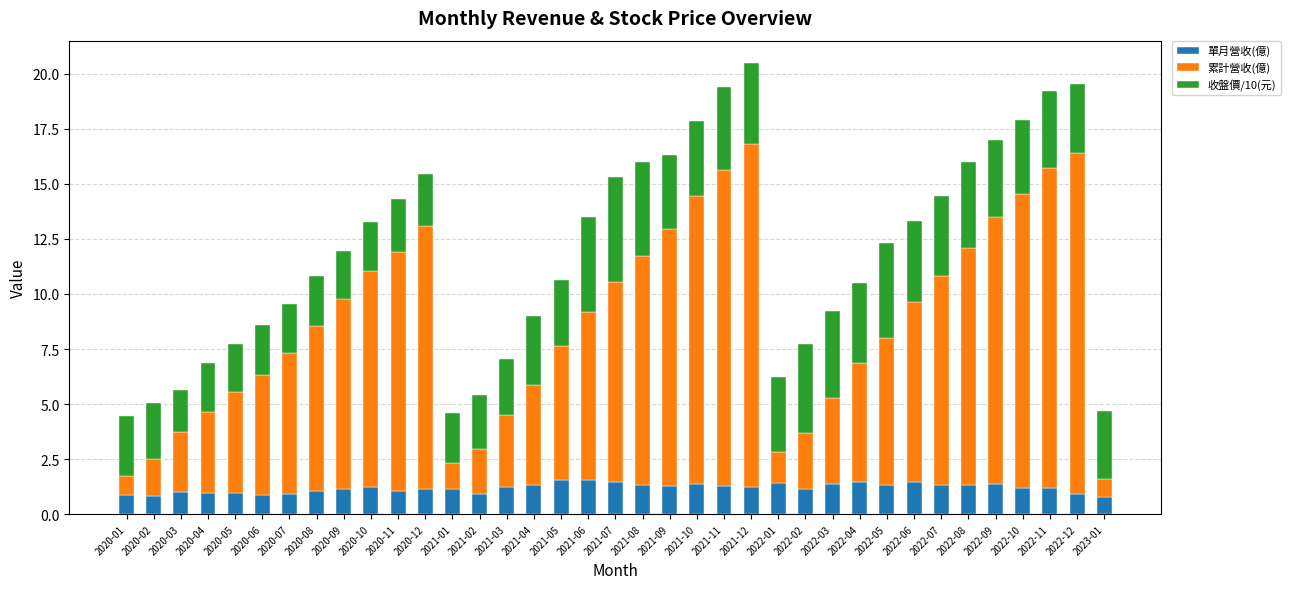

Is it true that 單月營收(億) equals 1.4 at 2022-01?

True